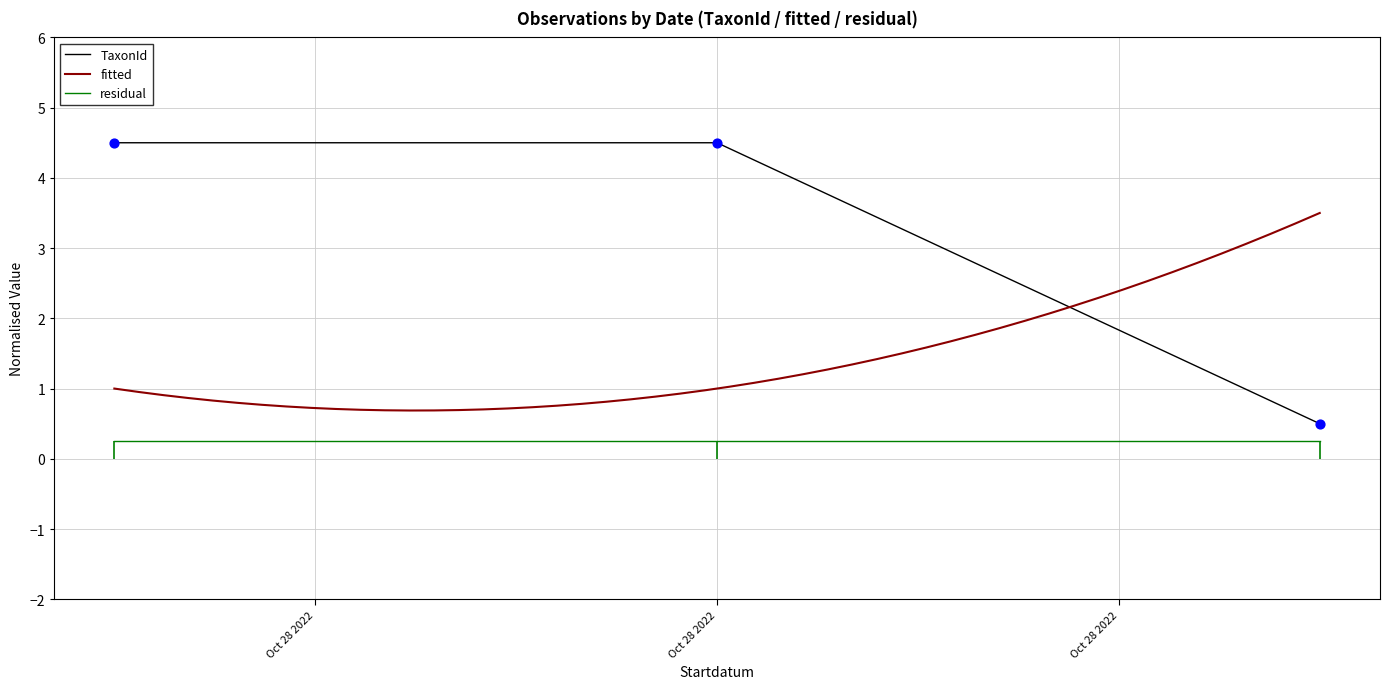

At which category is the sum across all series the highest?

2022-10-28